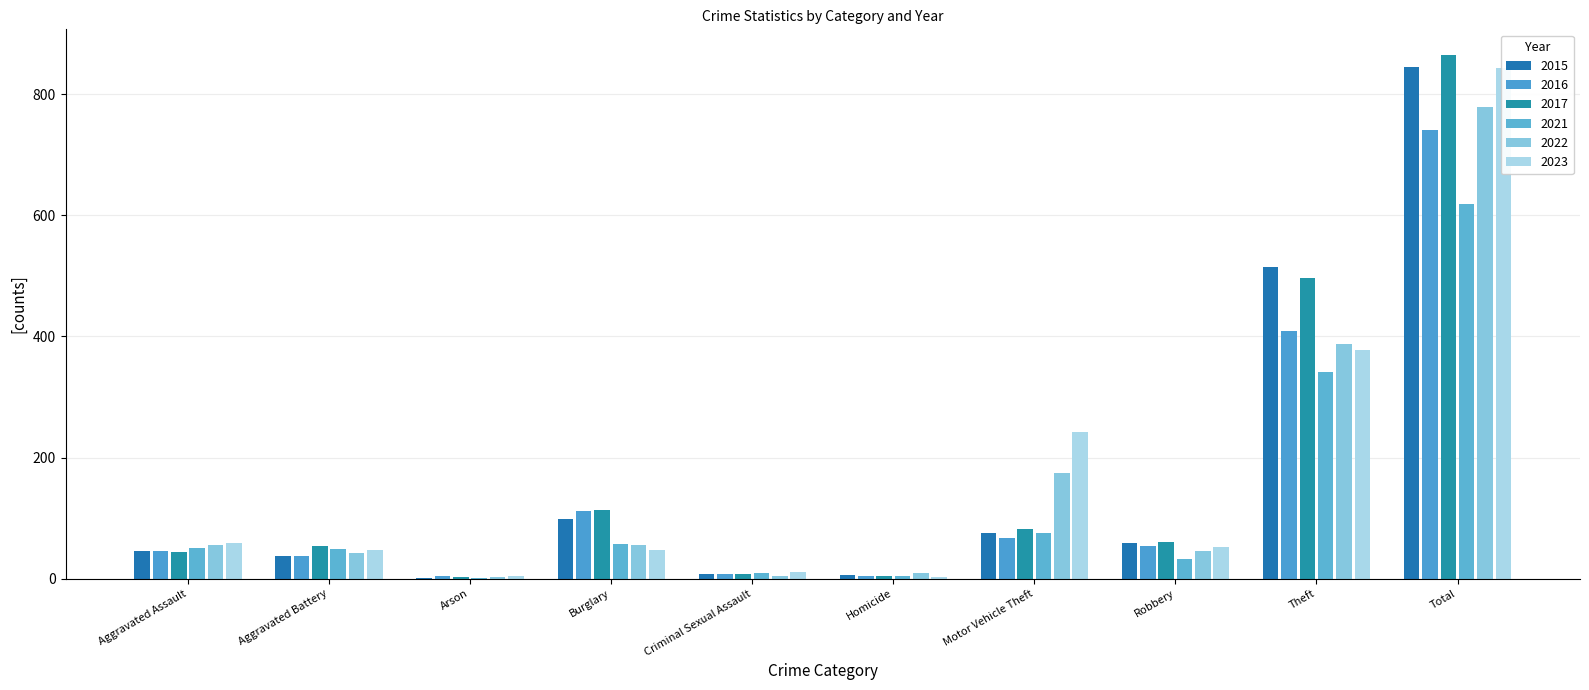

Rank the series by their maximum value, from lowest to highest.

2021, 2016, 2022, 2023, 2015, 2017